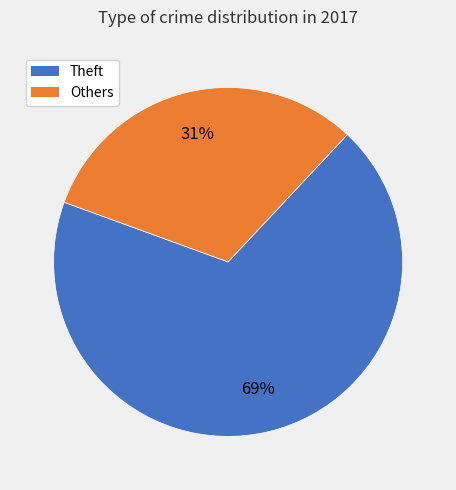

Count the number of slices in the pie.

2